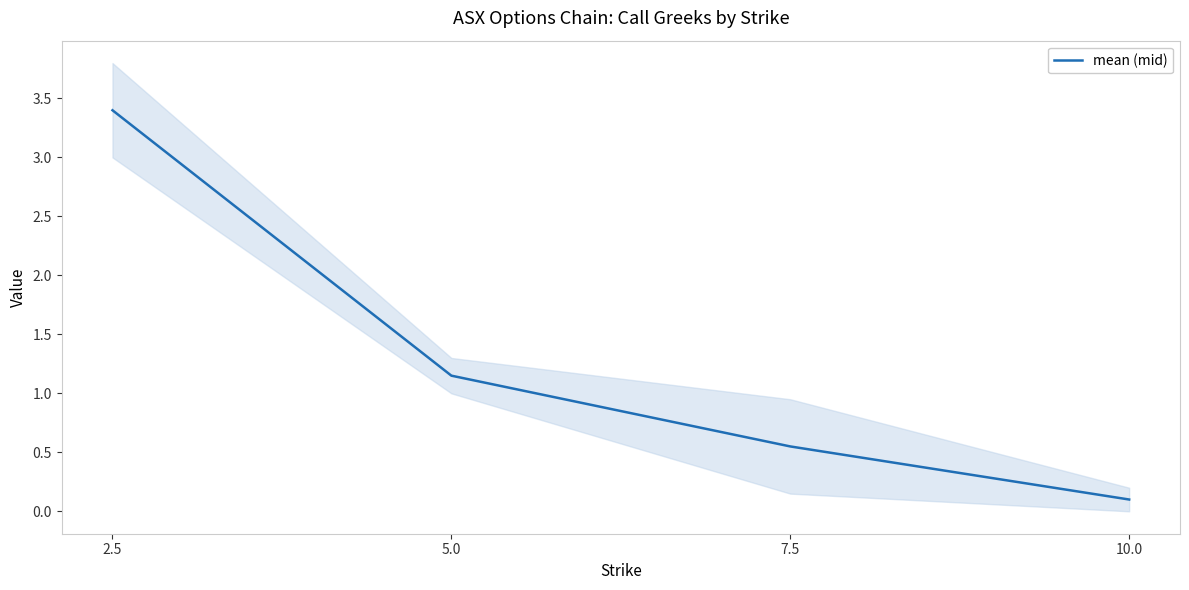

Reading left to right, extract all data points from this chart.

2.5=3.4	5.0=1.1	7.5=0.5	10.0=0.1